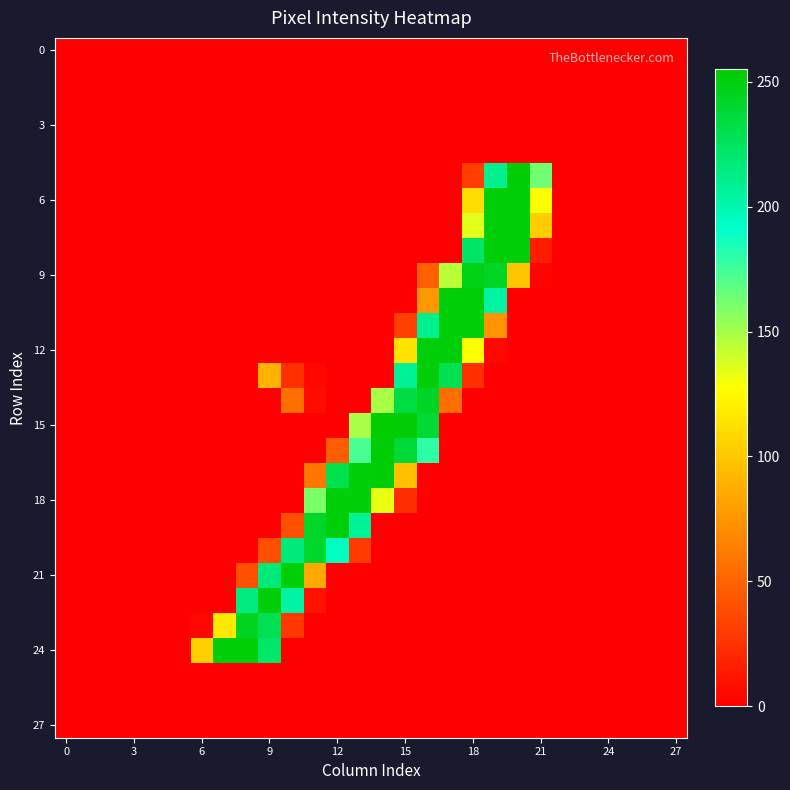

Which series has the largest range (max minus min)?

15